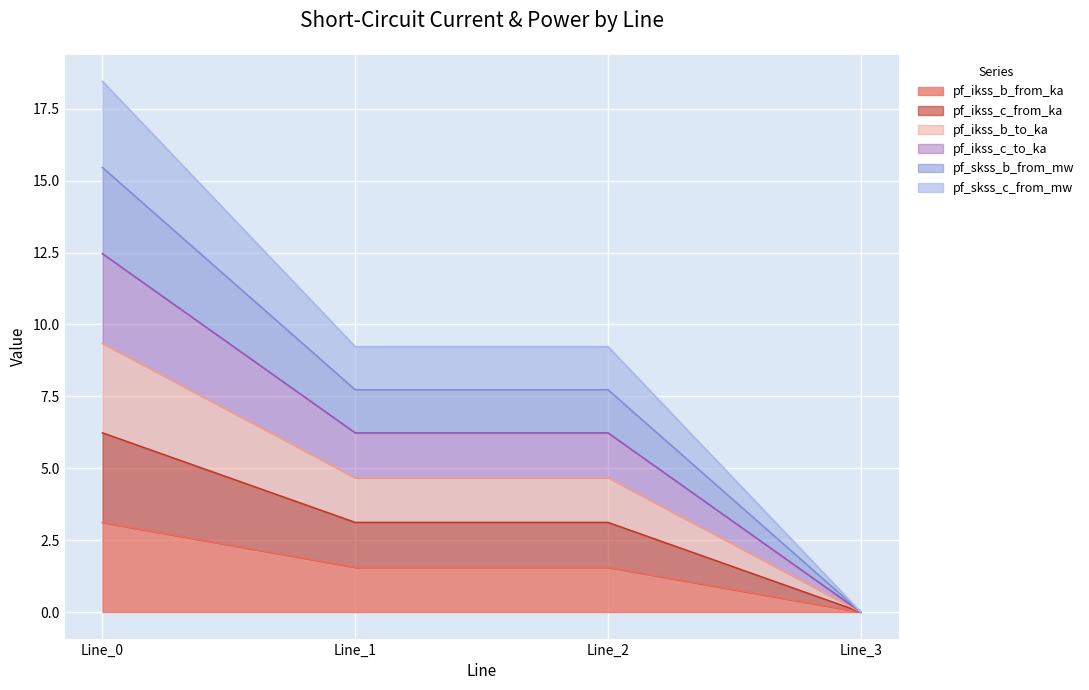

Rank the categories by pf_skss_b_from_mw value from lowest to highest.

Line_3, Line_1, Line_2, Line_0